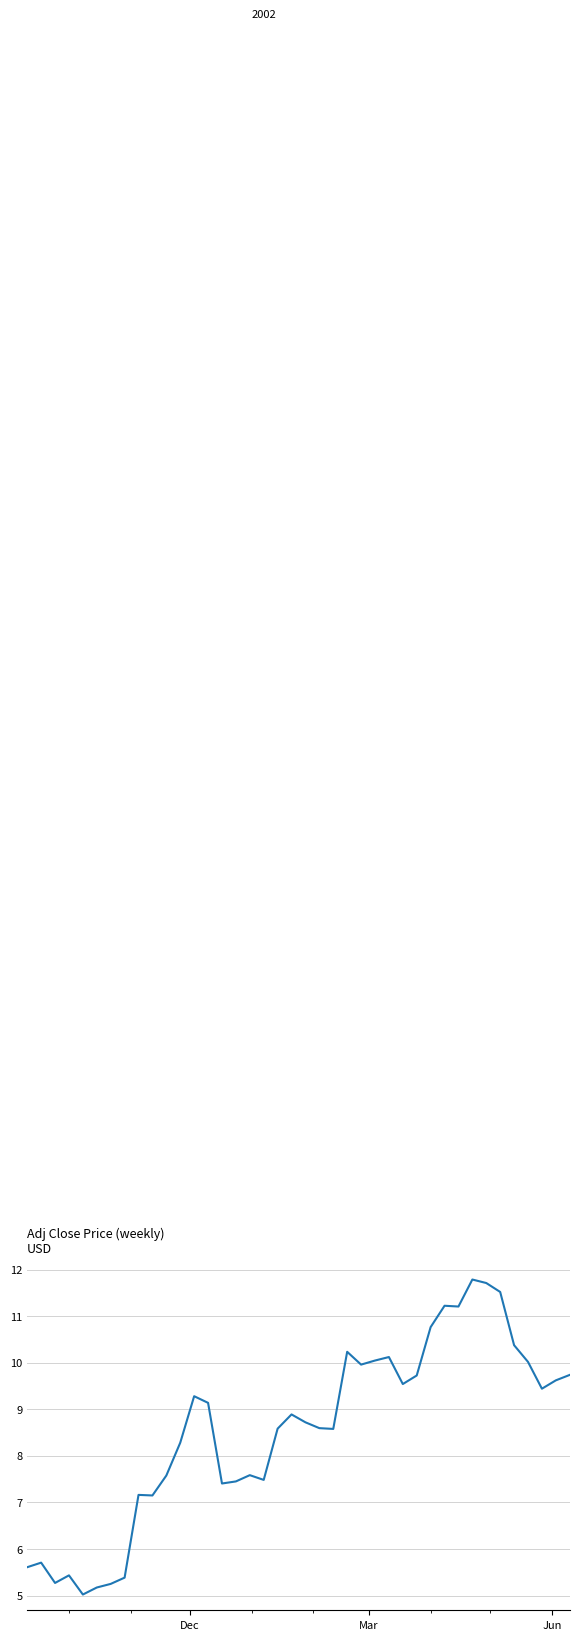

What is the minimum value shown in the chart?

5.0